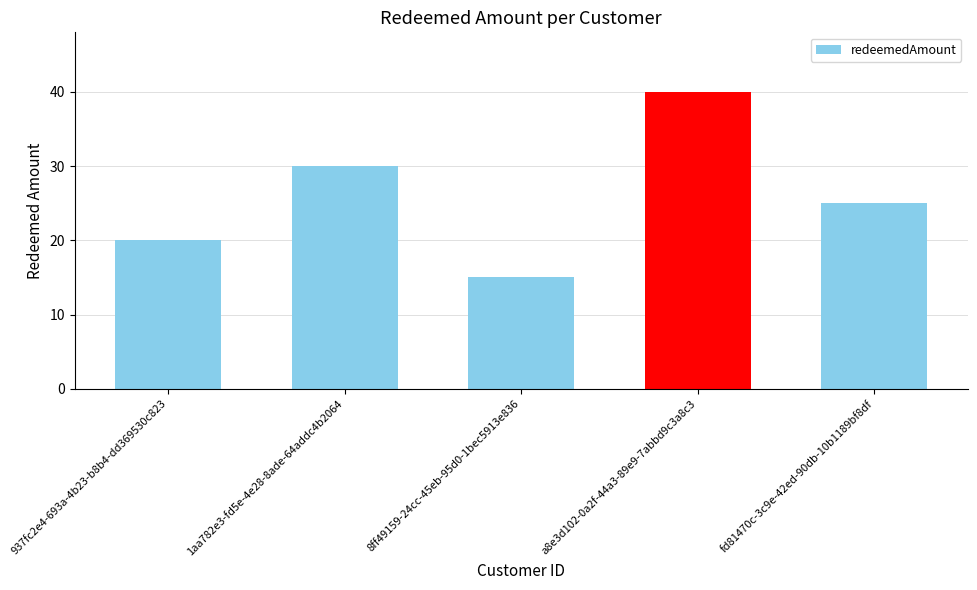

Where is the data nearest to the value 27?

fd81470c-3c9e-42ed-90db-10b1189bf8df